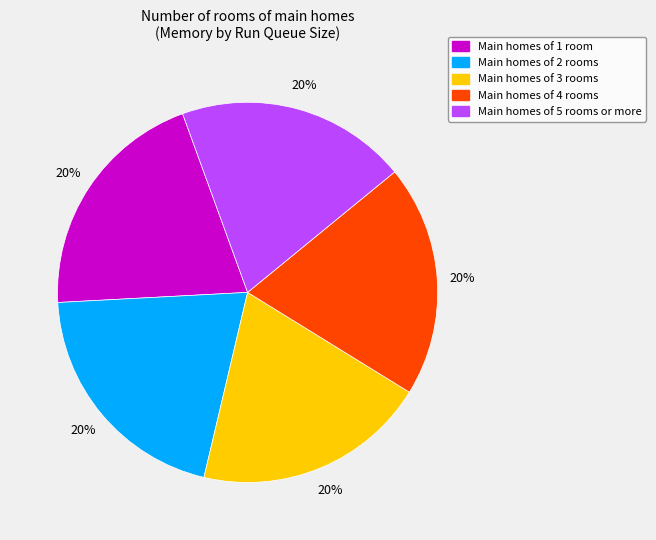

Combined, do Main homes of 4 rooms and Main homes of 3 rooms account for over 50%?

No